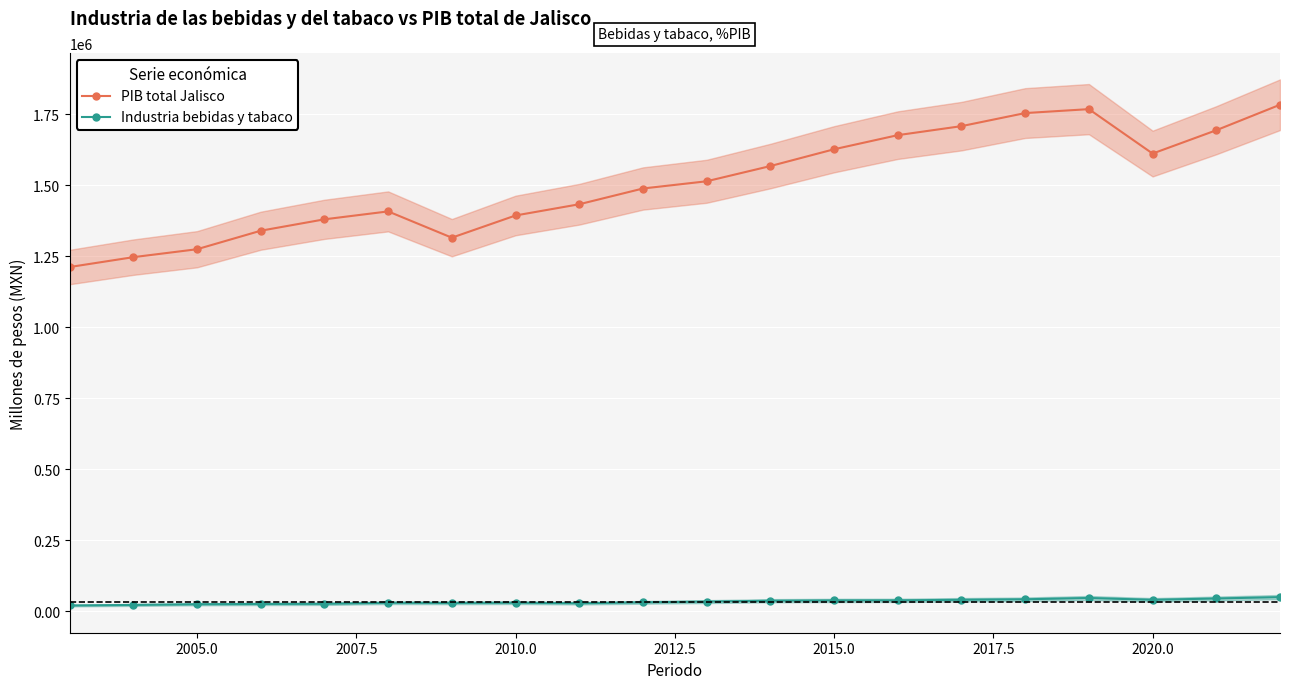

What is the difference between the second highest and minimum values in the PIB total Jalisco series?

555854.3